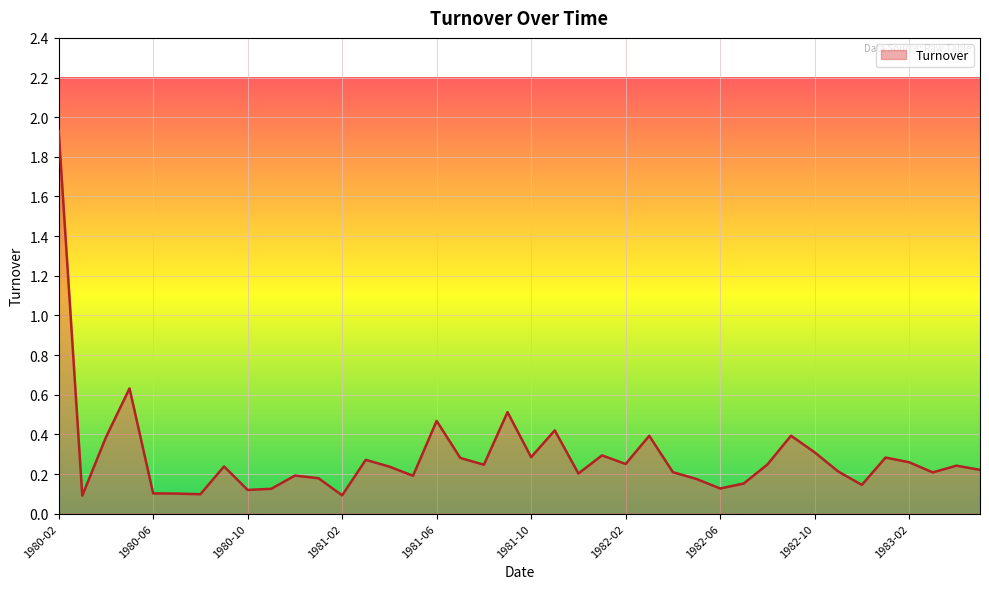

What is the difference between the maximum and minimum values?

1.8